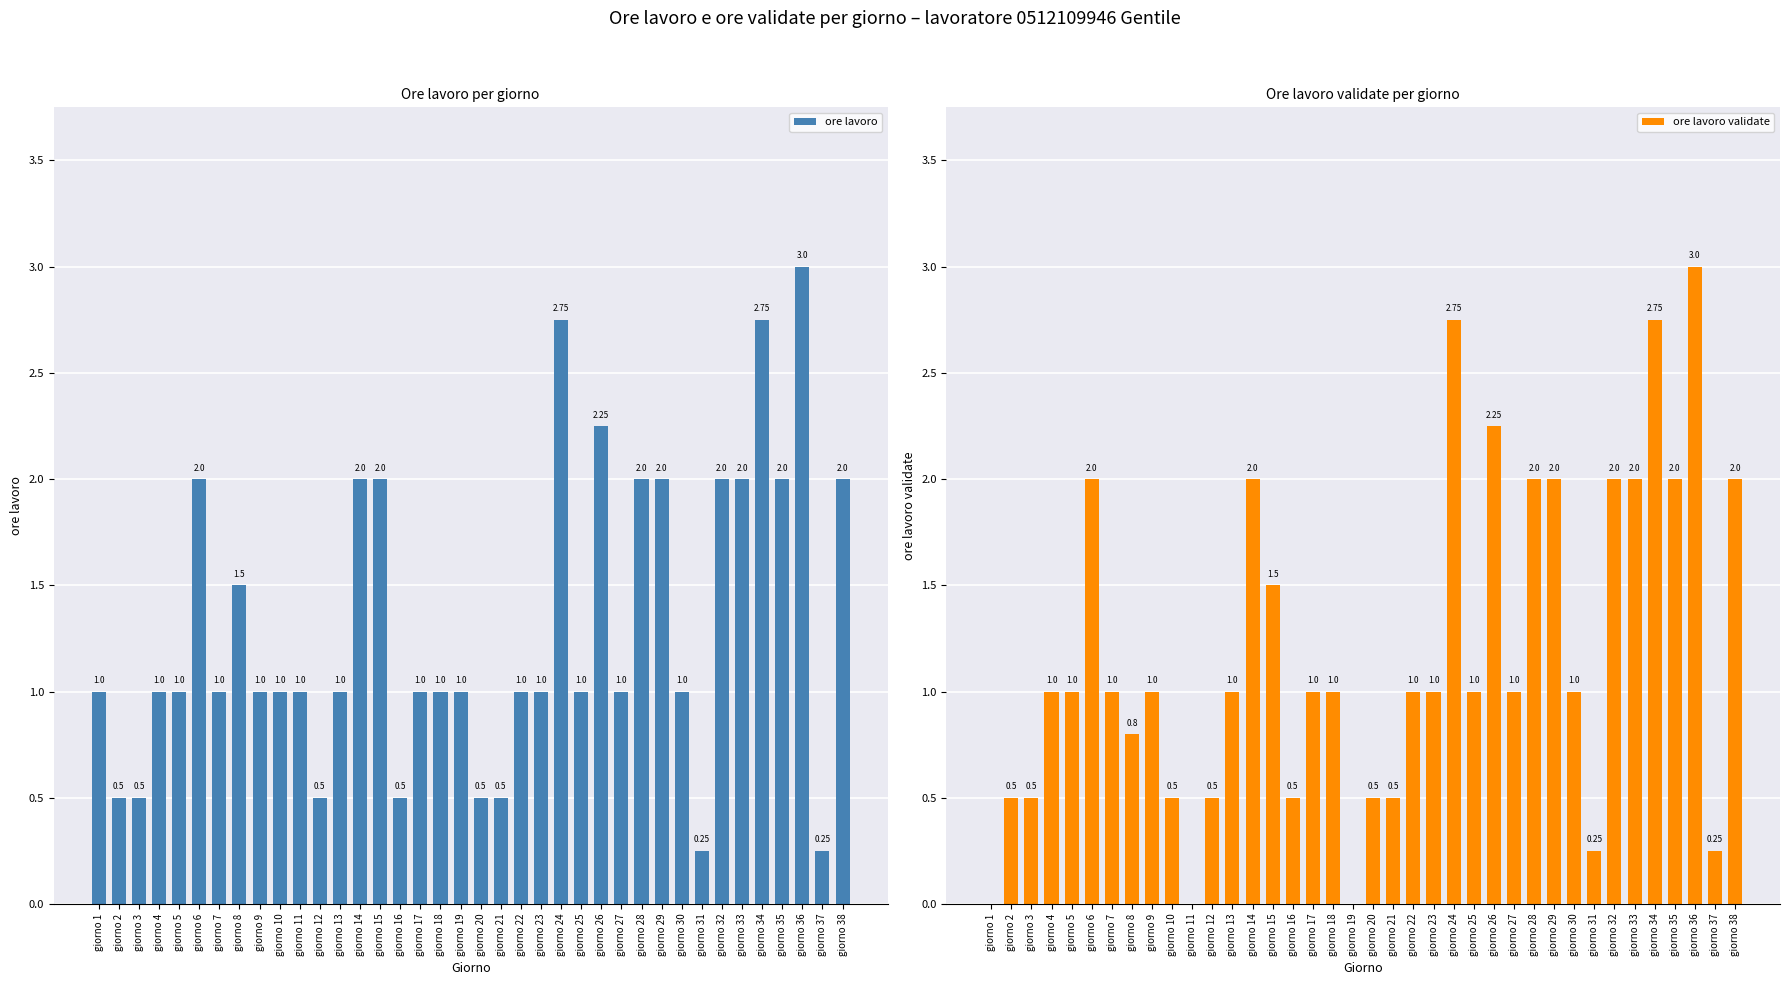

Reading right to left, transcribe all the data shown in this chart.

ore lavoro: 2.0	0.2	3.0	2.0	2.8	2.0	2.0	0.2	1.0	2.0	2.0	1.0	2.2	1.0	2.8	1.0	1.0	0.5	0.5	1.0	1.0	1.0	0.5	2.0	2.0	1.0	0.5	1.0	1.0	1.0	1.5	1.0	2.0	1.0	1.0	0.5	0.5	1.0
ore lavoro validate: 2.0	0.2	3.0	2.0	2.8	2.0	2.0	0.2	1.0	2.0	2.0	1.0	2.2	1.0	2.8	1.0	1.0	0.5	0.5	0.0	1.0	1.0	0.5	1.5	2.0	1.0	0.5	0.0	0.5	1.0	0.8	1.0	2.0	1.0	1.0	0.5	0.5	0.0